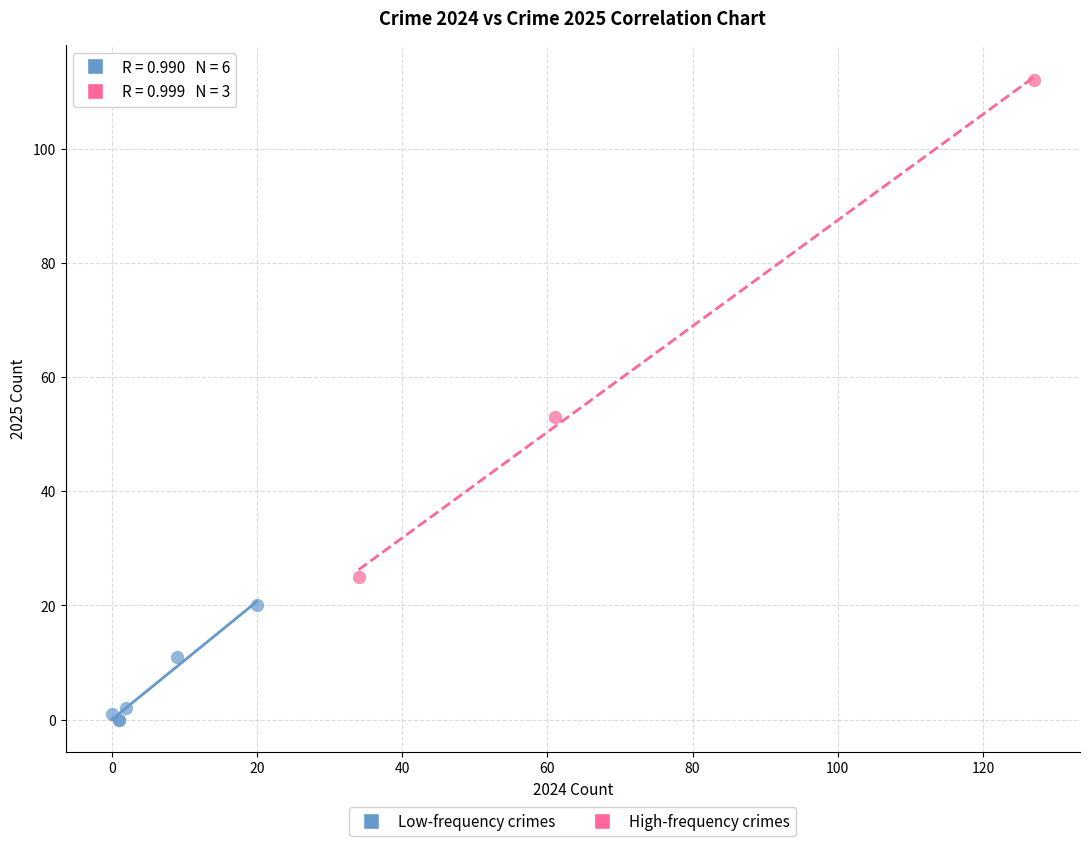

Which series has the largest Y range (max minus min)?

High-frequency crimes